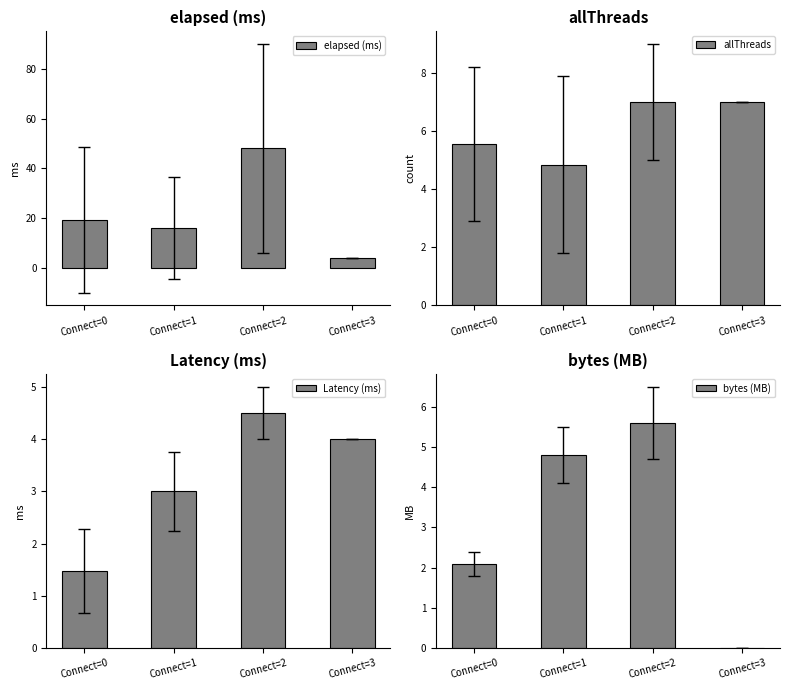

Between Connect=1 and Connect=3, which is larger?

Connect=1